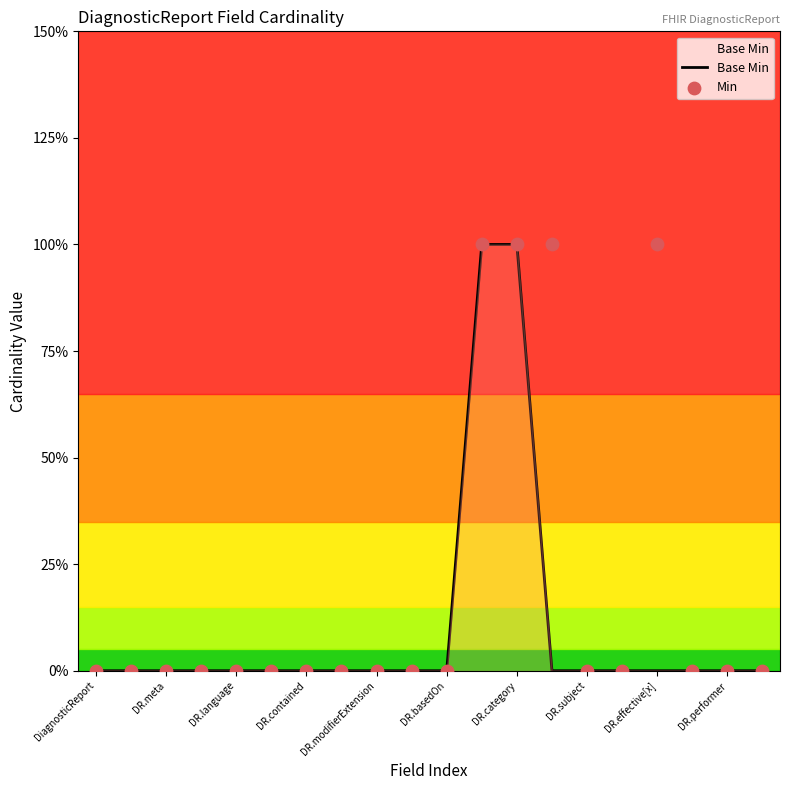

Which series contains the highest Y value?

Base Min